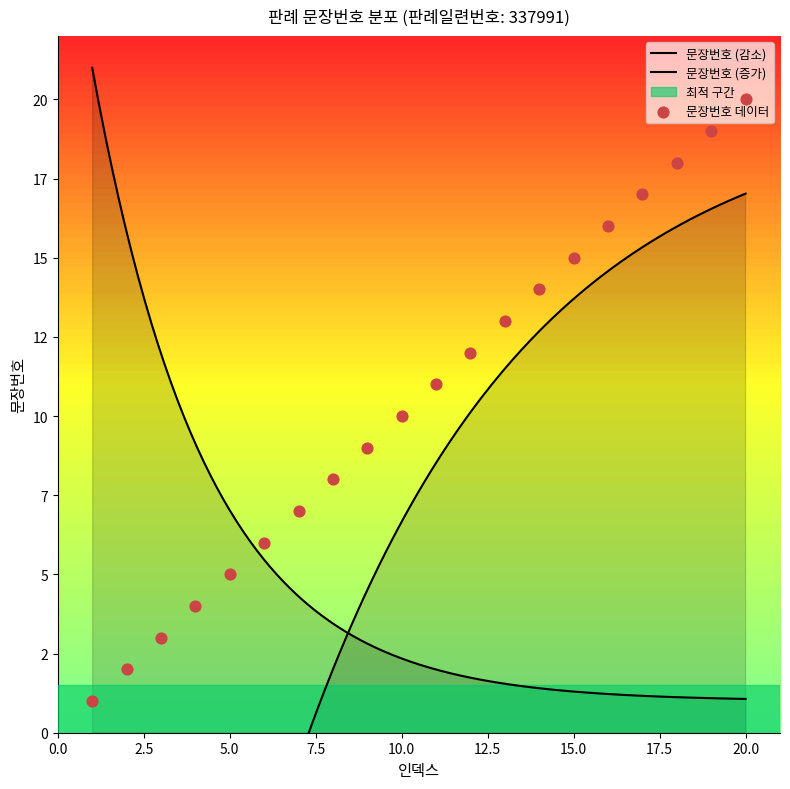

Between 14 and 8, which is larger?

14